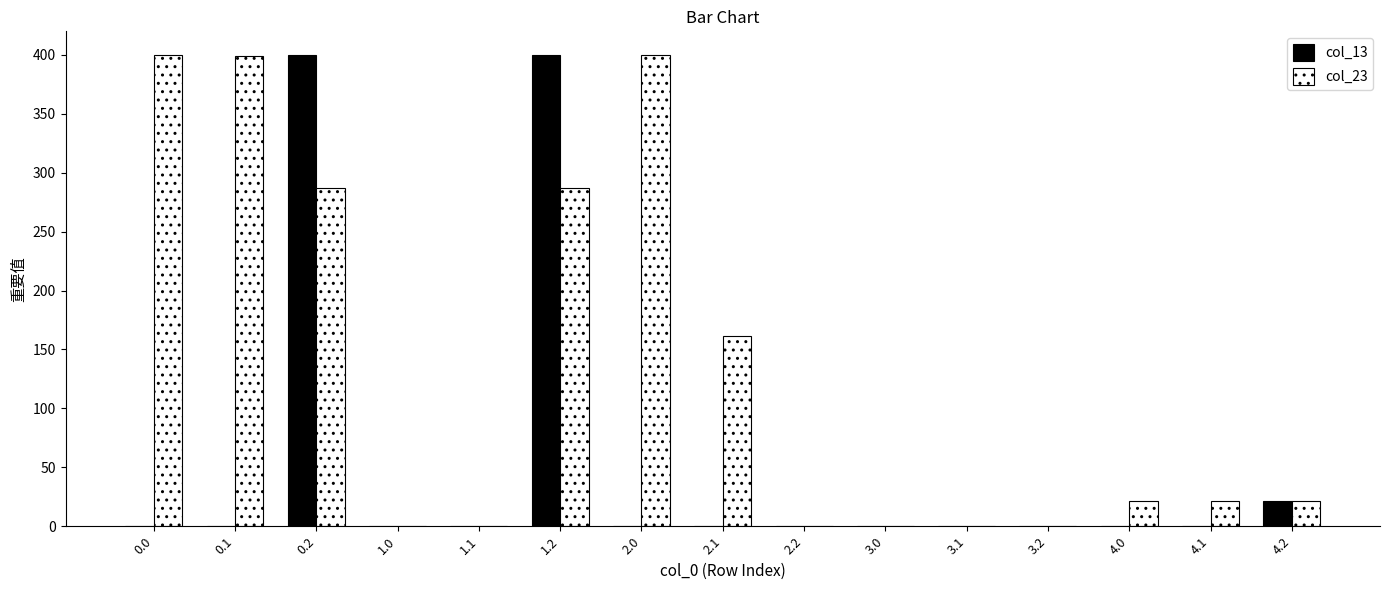

The col_23 series shows 576.3 at 0.0. True or false?

False